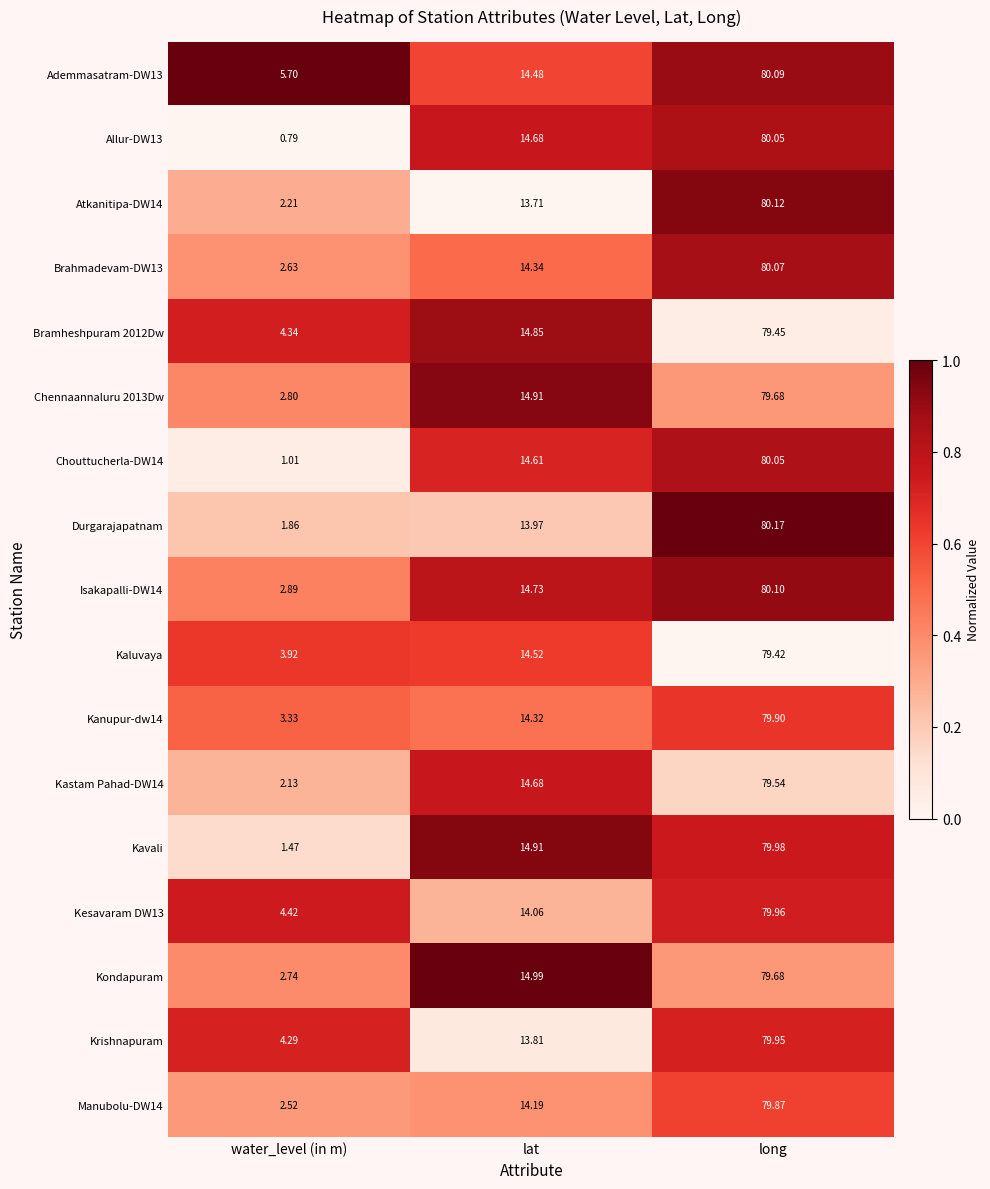

At which label does Durgarajapatnam reach its peak?

long